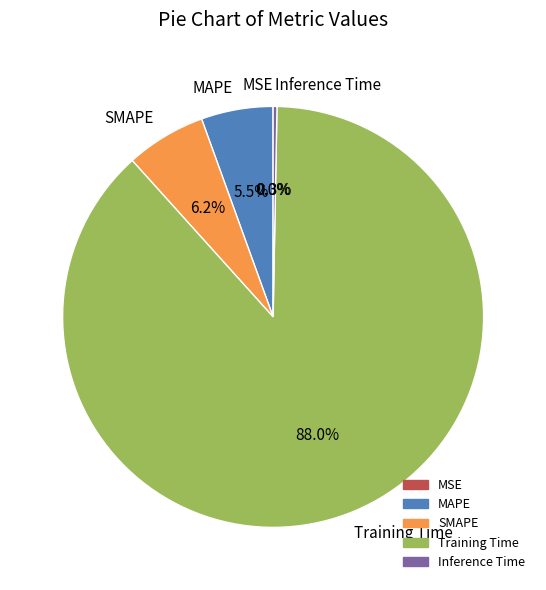

True or false: Training Time accounts for 88% of the total.

True